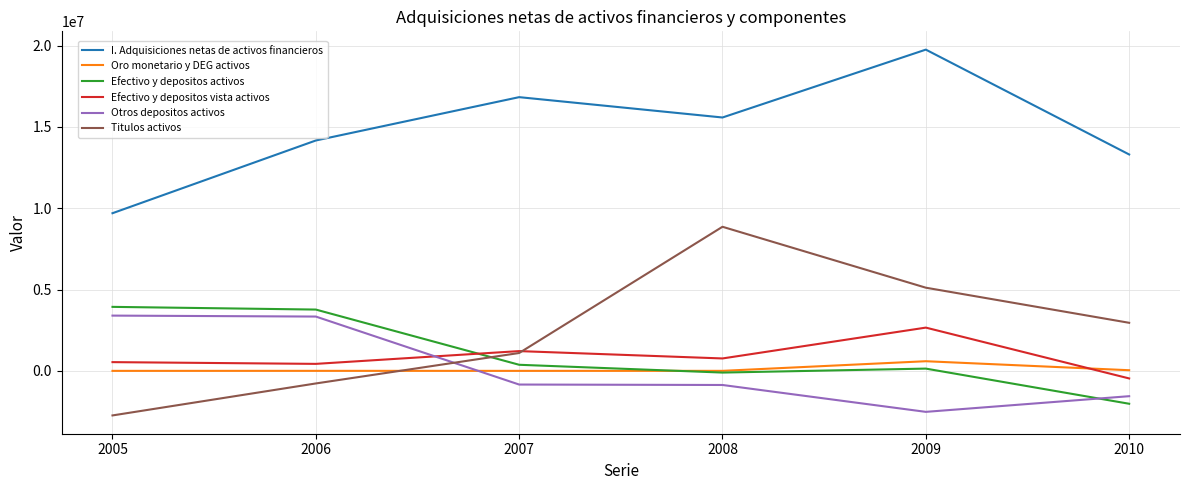

Which series has the largest range (max minus min)?

Titulos activos